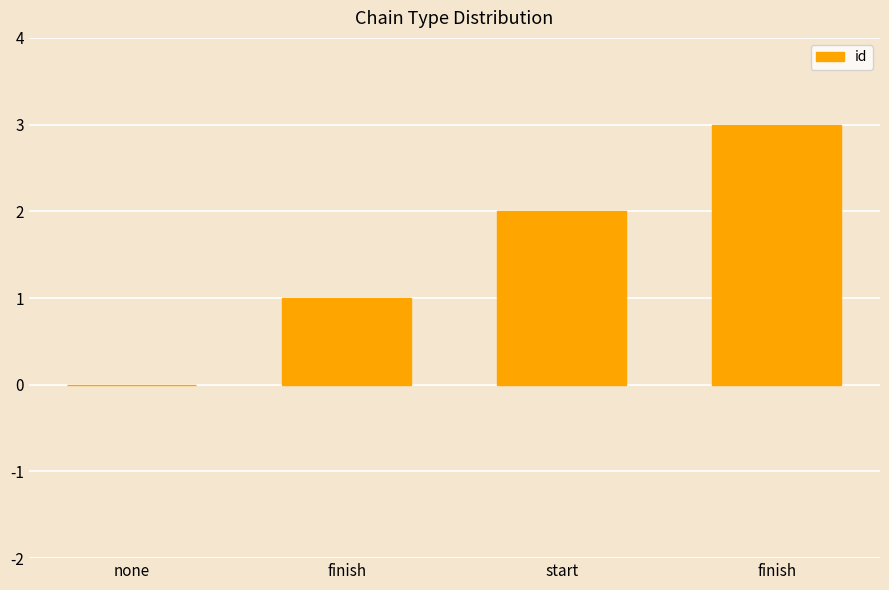

How many positive values are there?

3